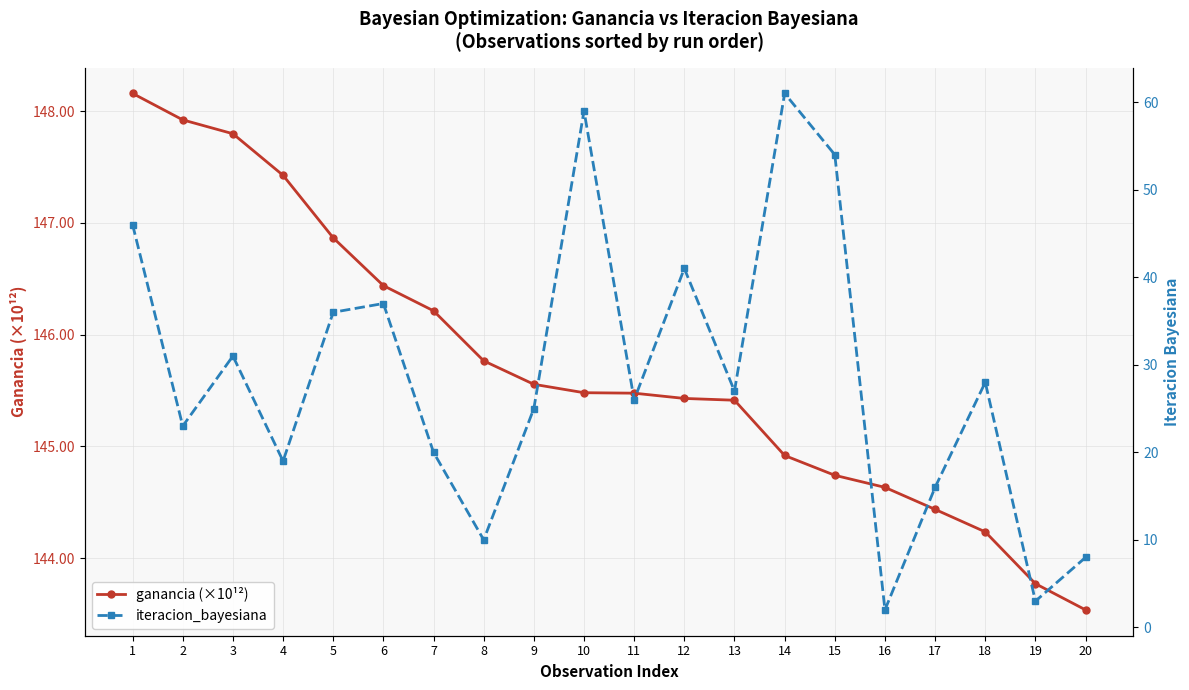

How many interior local valleys does the iteracion_bayesiana series have?

7